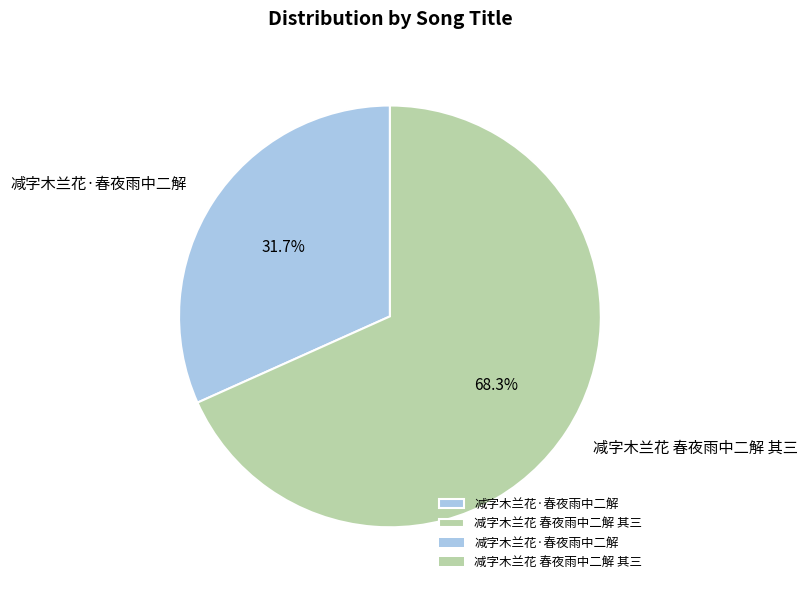

What percentage is the 减字木兰花·春夜雨中二解 slice, to the nearest percent?

32%